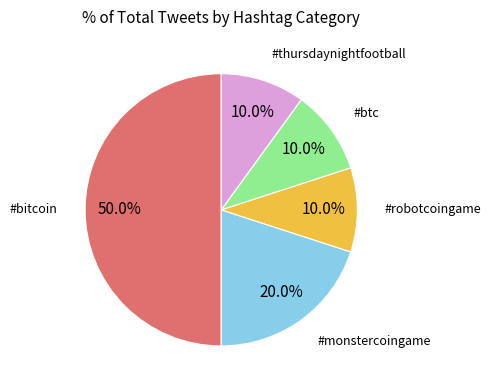

To the nearest percent, what is the difference between the #thursdaynightfootball and #bitcoin slice percentages?

40%